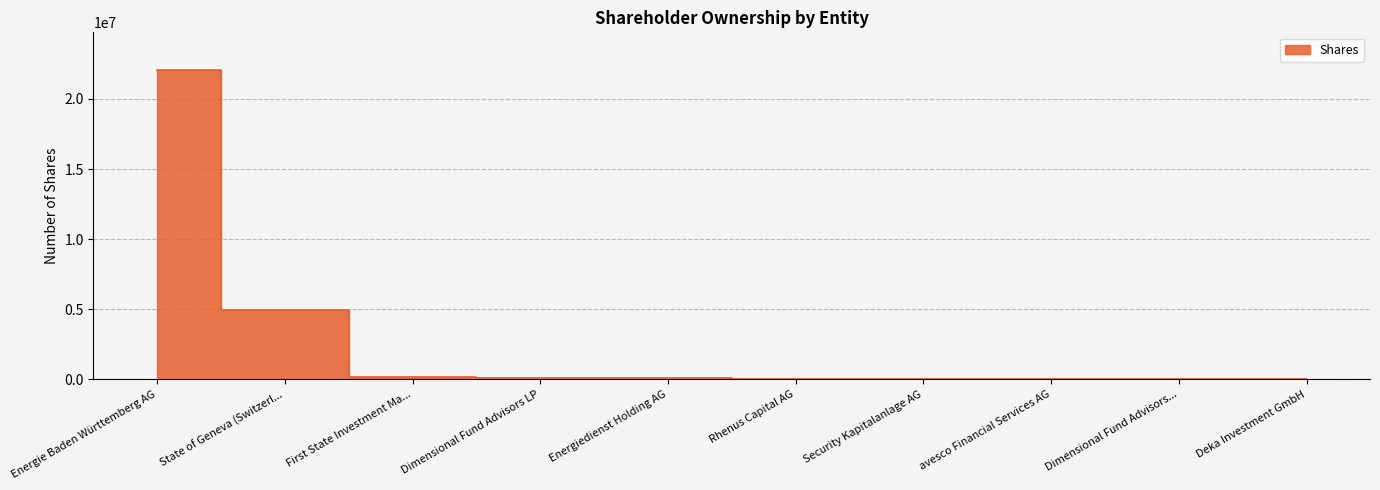

How many lines are shown in the chart?

1